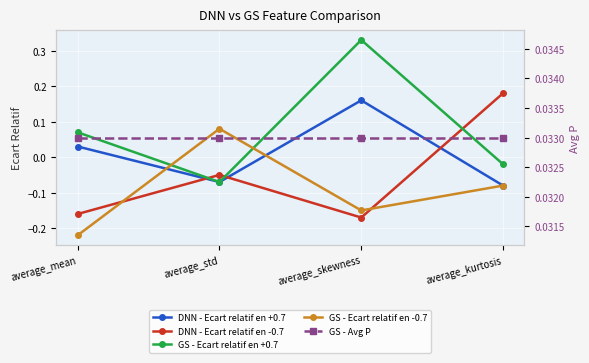

Reading left to right, transcribe all the data shown in this chart.

DNN - Ecart relatif en +0.7: average_mean=0.0	average_std=-0.1	average_skewness=0.2	average_kurtosis=-0.1
DNN - Ecart relatif en -0.7: average_mean=-0.2	average_std=-0.1	average_skewness=-0.2	average_kurtosis=0.2
GS - Ecart relatif en +0.7: average_mean=0.1	average_std=-0.1	average_skewness=0.3	average_kurtosis=-0.0
GS - Ecart relatif en -0.7: average_mean=-0.2	average_std=0.1	average_skewness=-0.1	average_kurtosis=-0.1
GS - Avg P: average_mean=0.0	average_std=0.0	average_skewness=0.0	average_kurtosis=0.0